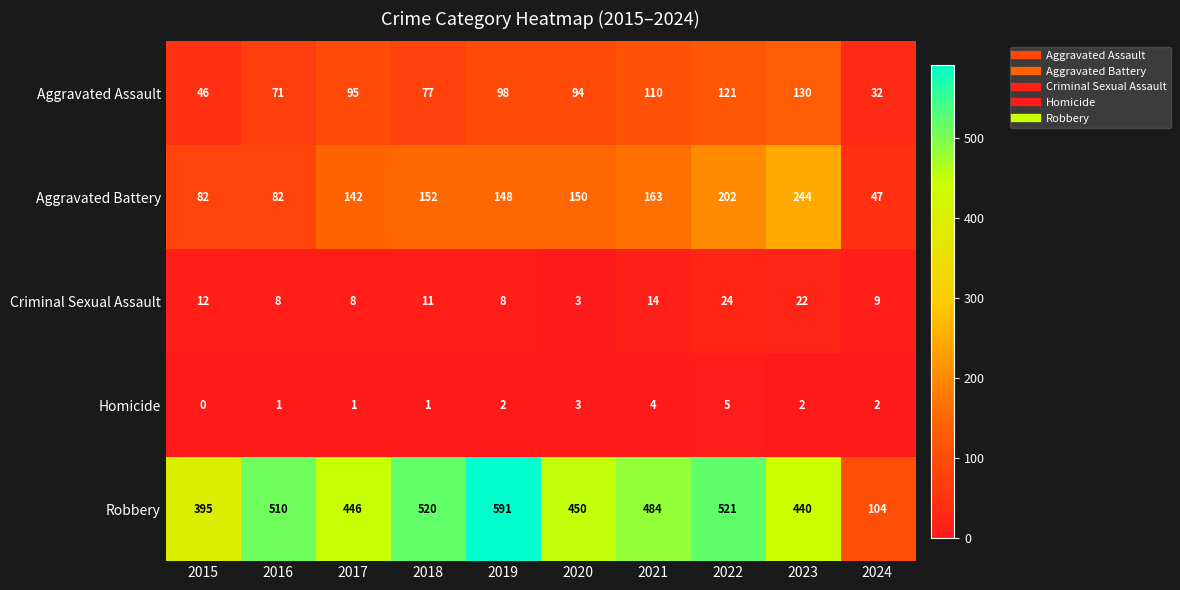

Rank the series at 2021 from lowest to highest value.

Homicide, Criminal Sexual Assault, Aggravated Assault, Aggravated Battery, Robbery